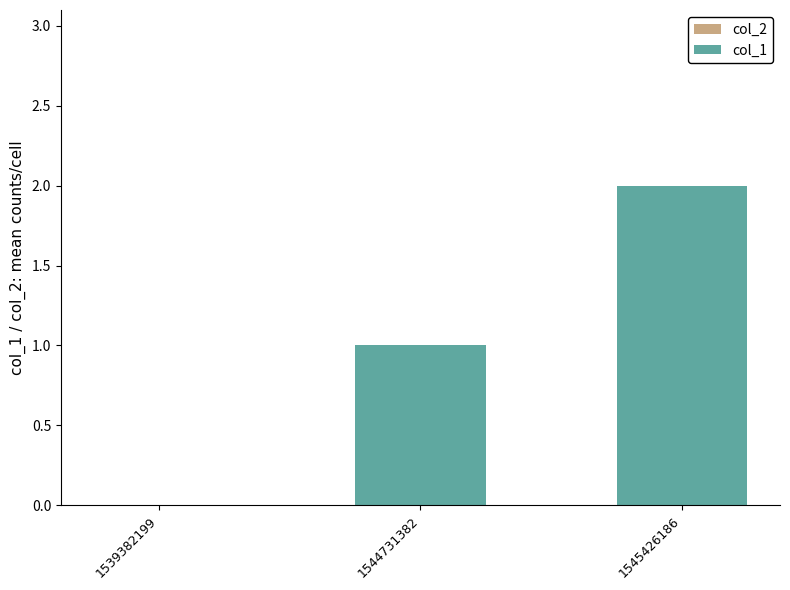

What is the change in value from 1544731382 to 1545426186?

+1